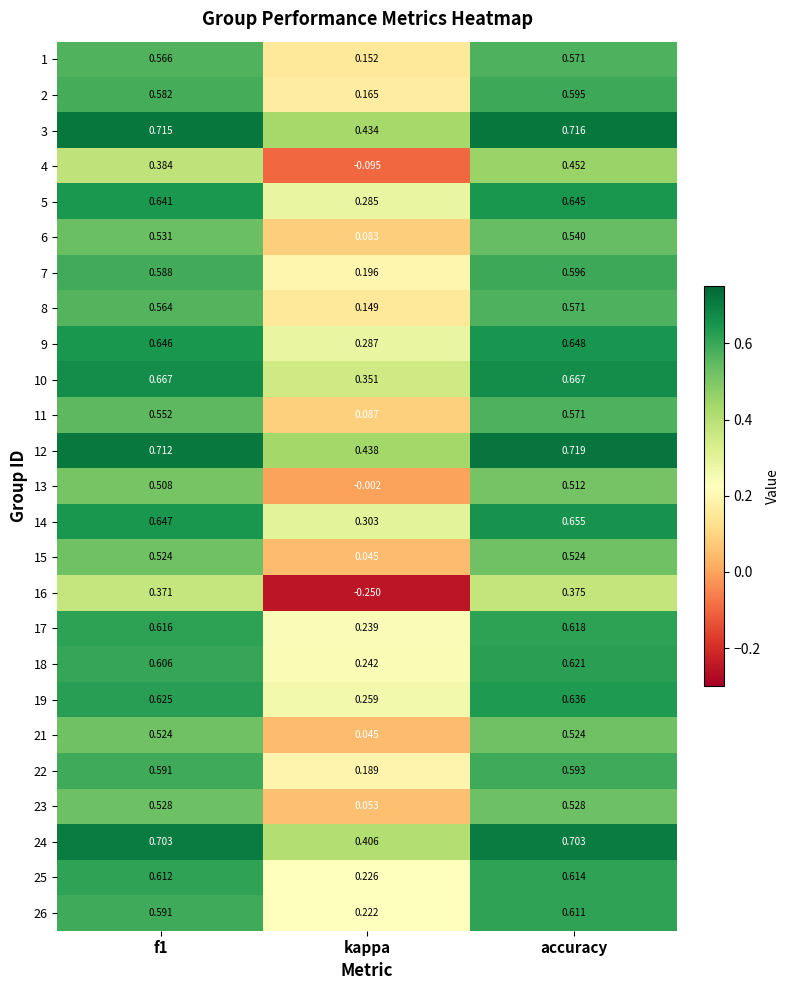

Which label corresponds to the largest value in the chart?

accuracy